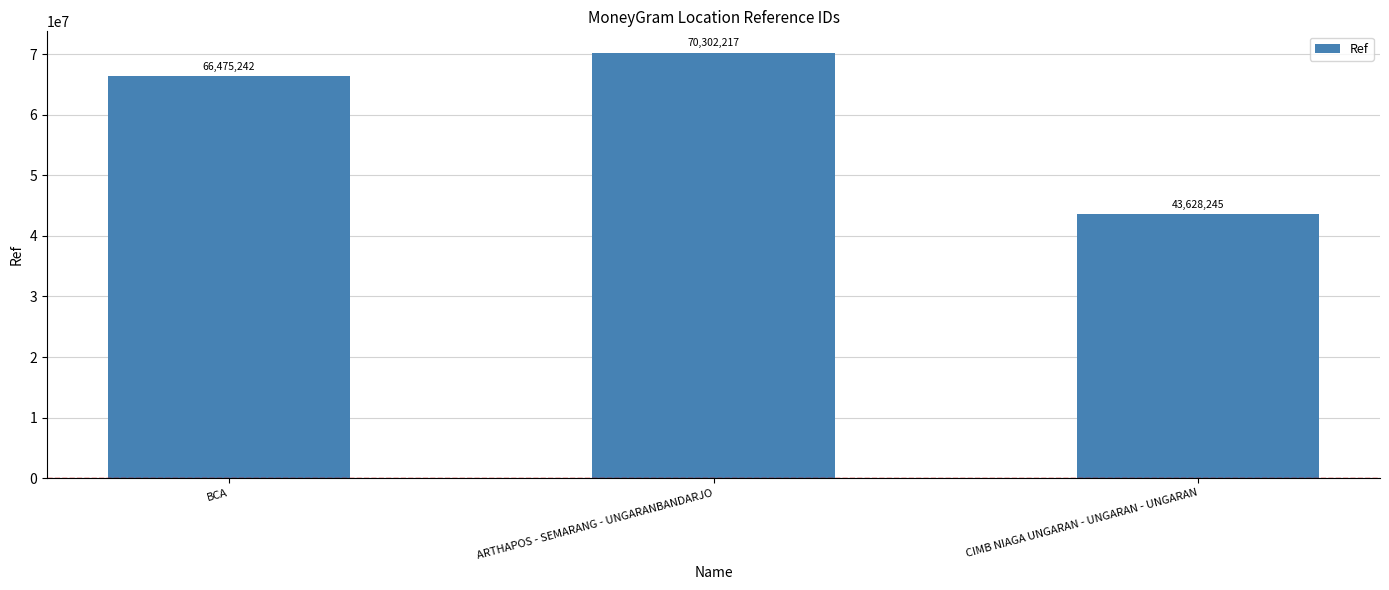

Rank the categories by value from lowest to highest.

CIMB NIAGA UNGARAN - UNGARAN - UNGARAN, BCA, ARTHAPOS - SEMARANG - UNGARANBANDARJO